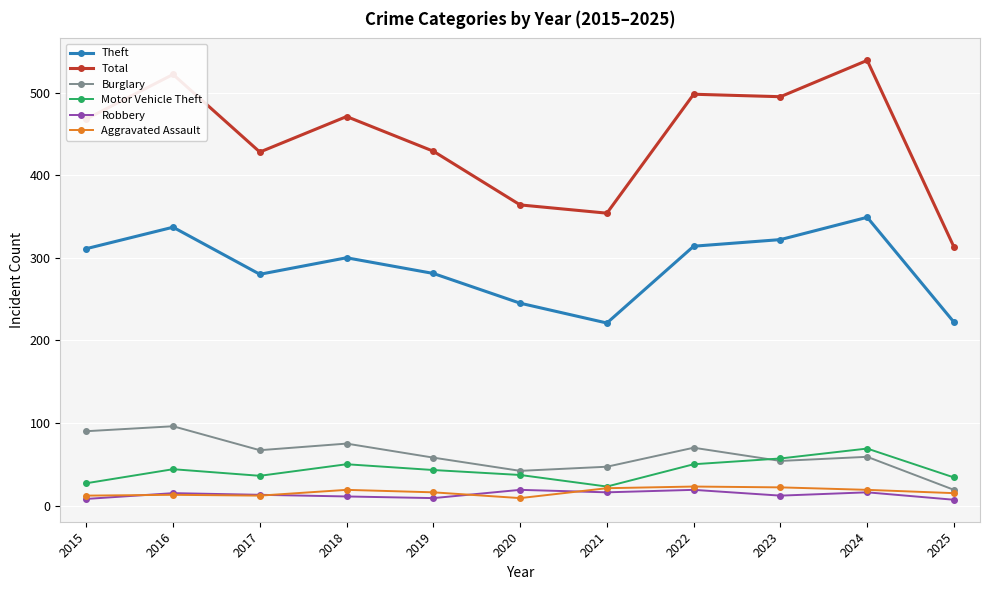

What is the average value of the Theft series?

289